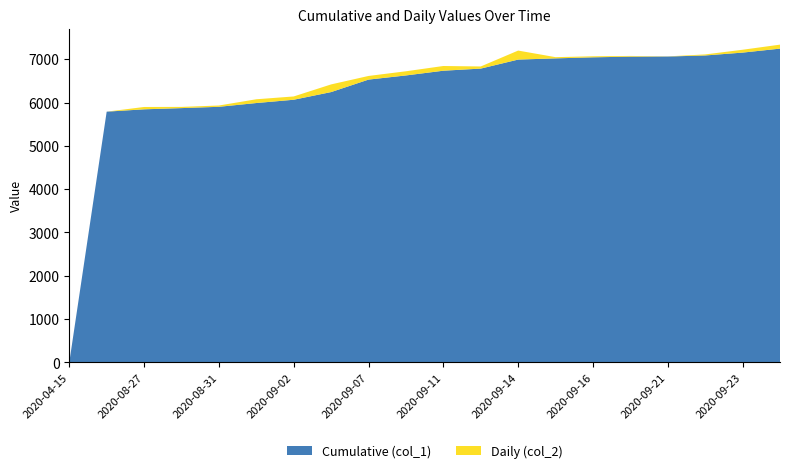

Reading right to left, extract all data points from this chart.

Cumulative (col_1): 7244	7152	7086	7062	7059	7043	7019	6991	6783	6734	6625	6529	6241	6064	5988	5901	5871	5843	5789	0
Daily (col_2): 92	66	24	3	16	24	28	208	49	109	96	84	177	76	87	30	28	54	0	0